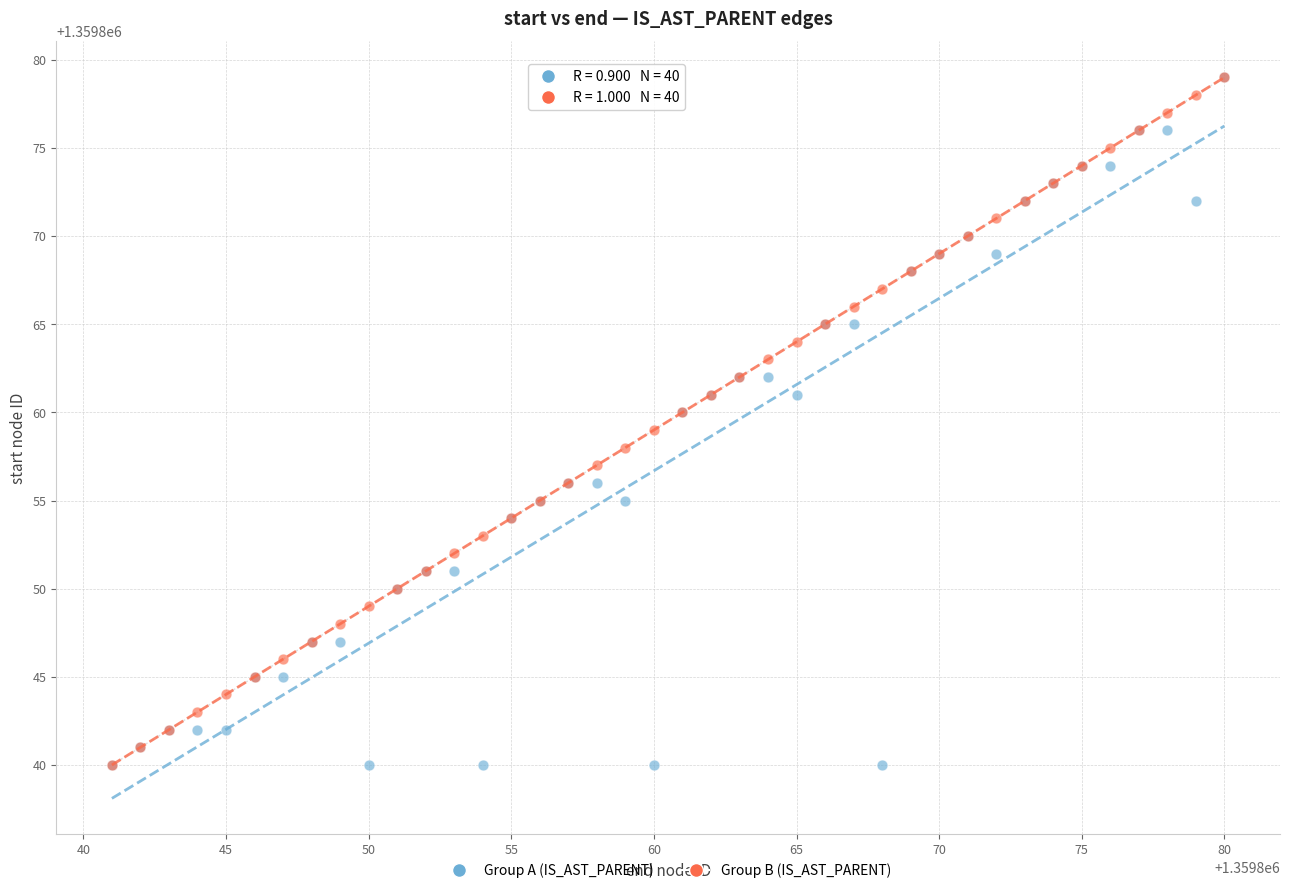

What are all the series names shown in the legend?

Group A (IS_AST_PARENT), Group B (IS_AST_PARENT)